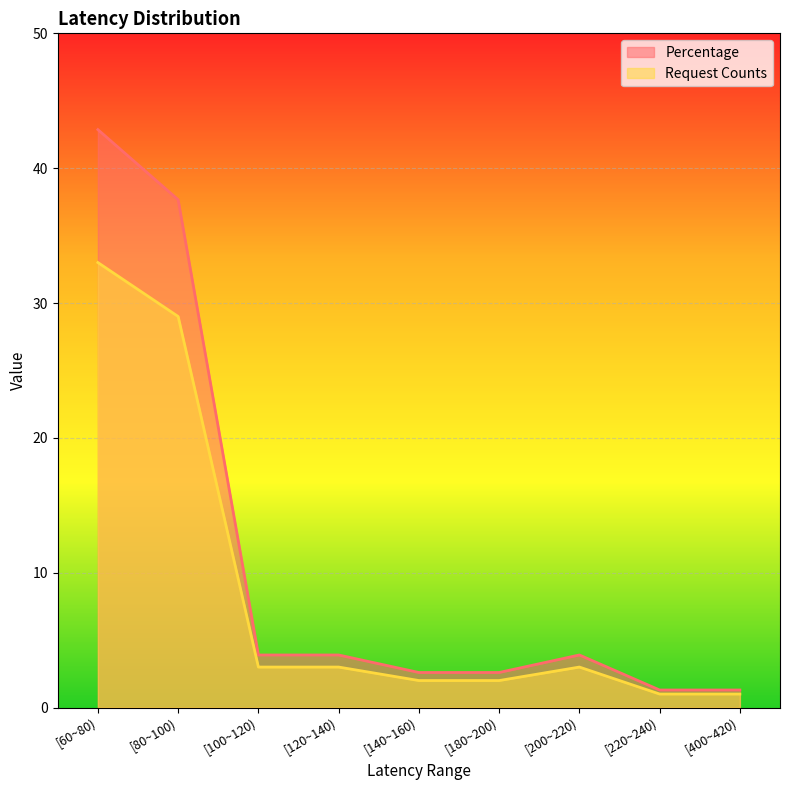

How many interior local peaks does the Request Counts series have?

1